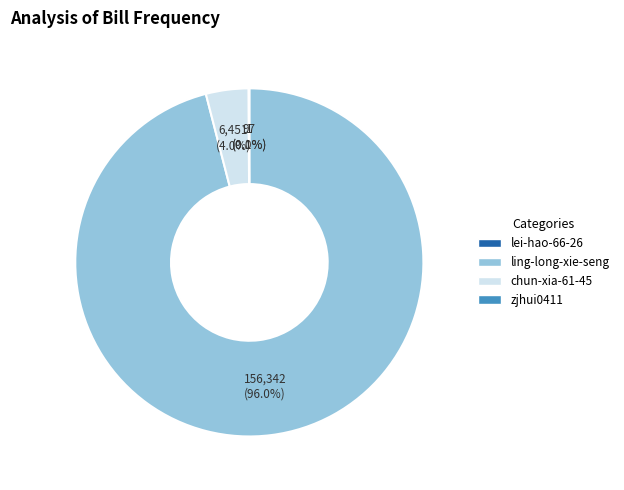

What is the majority slice?

ling-long-xie-seng